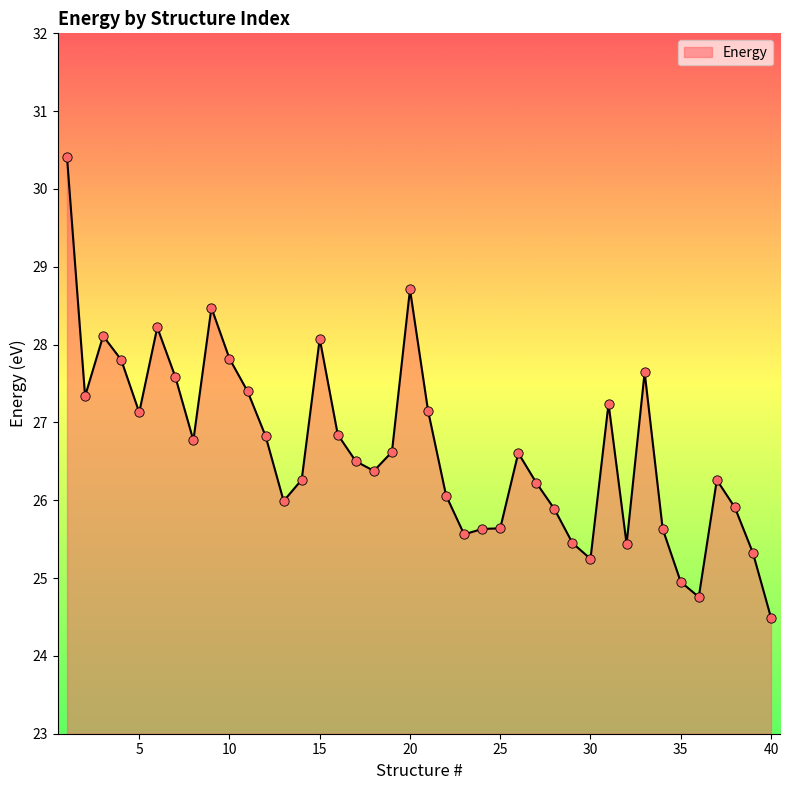

What is the smallest value displayed?

24.5